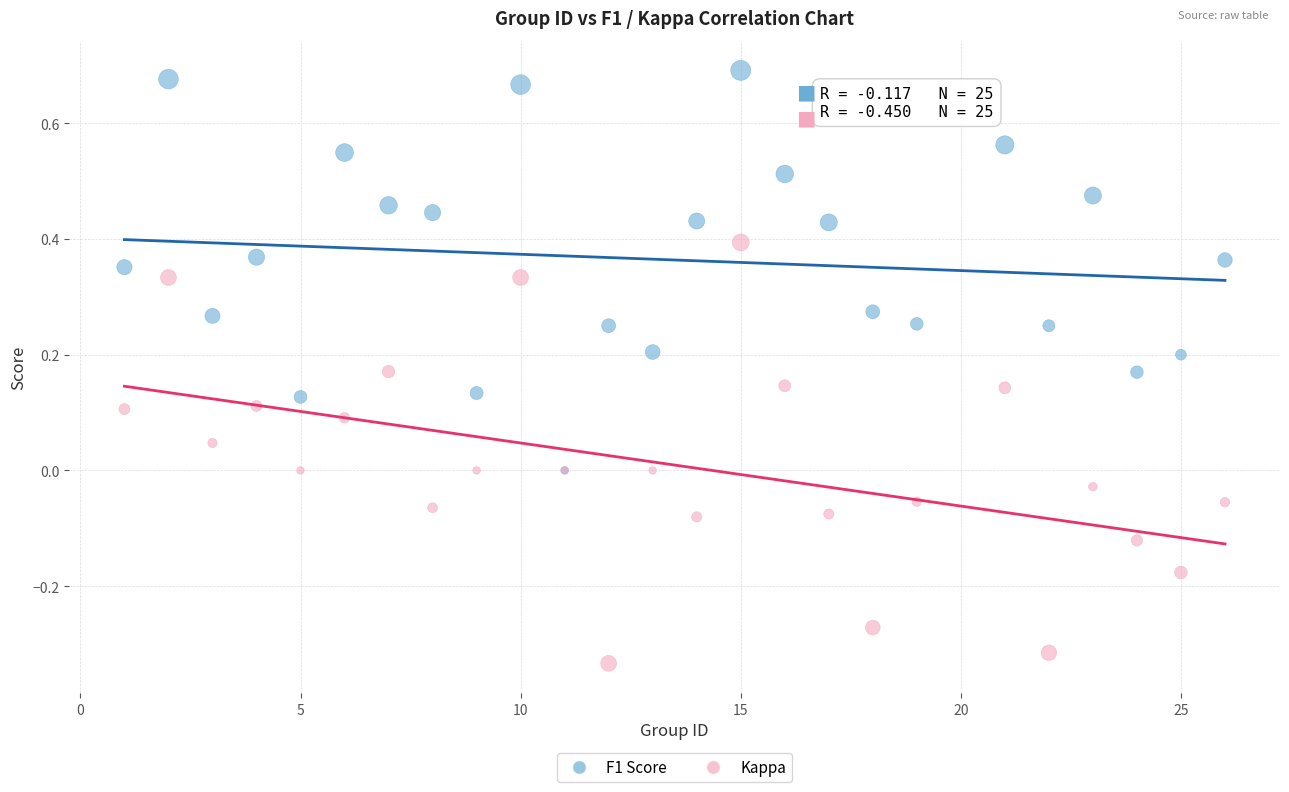

What are all the series names shown in the legend?

F1 Score, Kappa